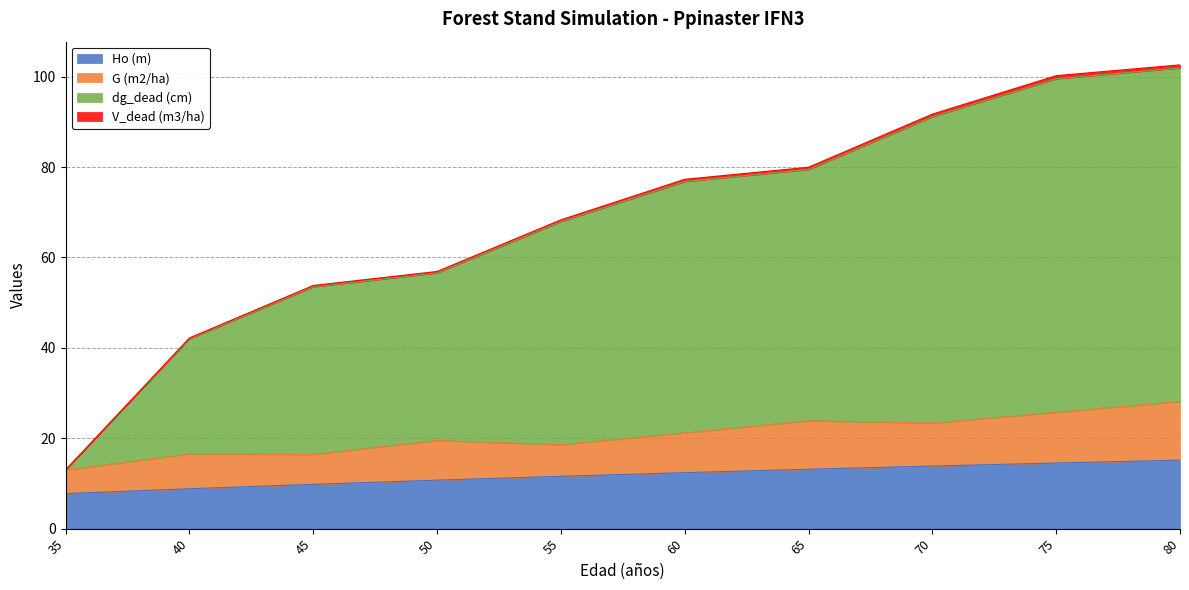

The value of Ho (m) at 80 is 21.6. True or false?

False